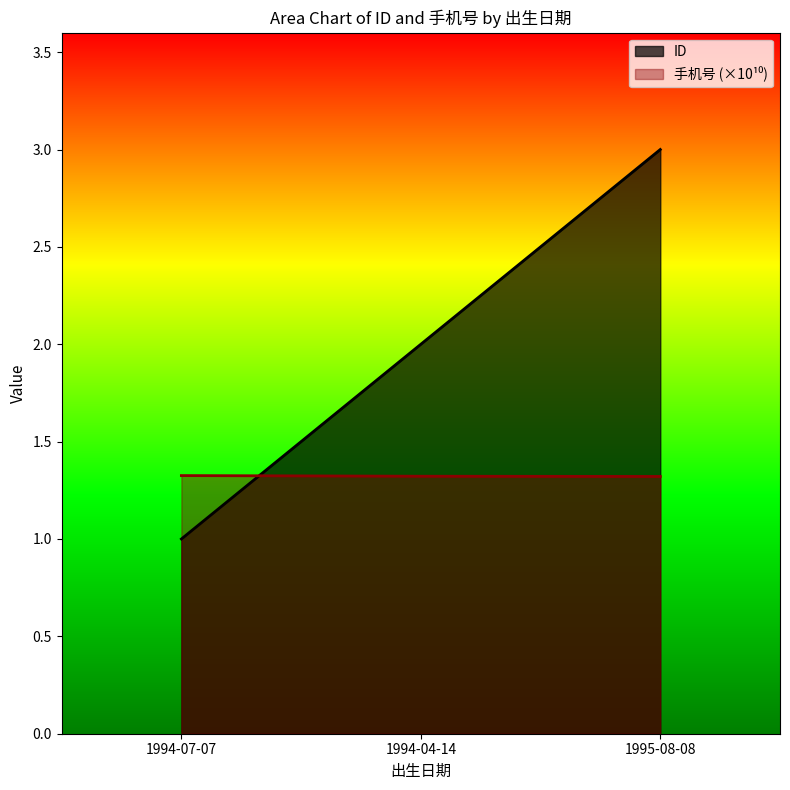

Reading left to right, extract all data points from this chart.

ID: 1994-07-07=1.0	1994-04-14=2.0	1995-08-08=3.0
手机号: 1994-07-07=1.3	1994-04-14=1.3	1995-08-08=1.3